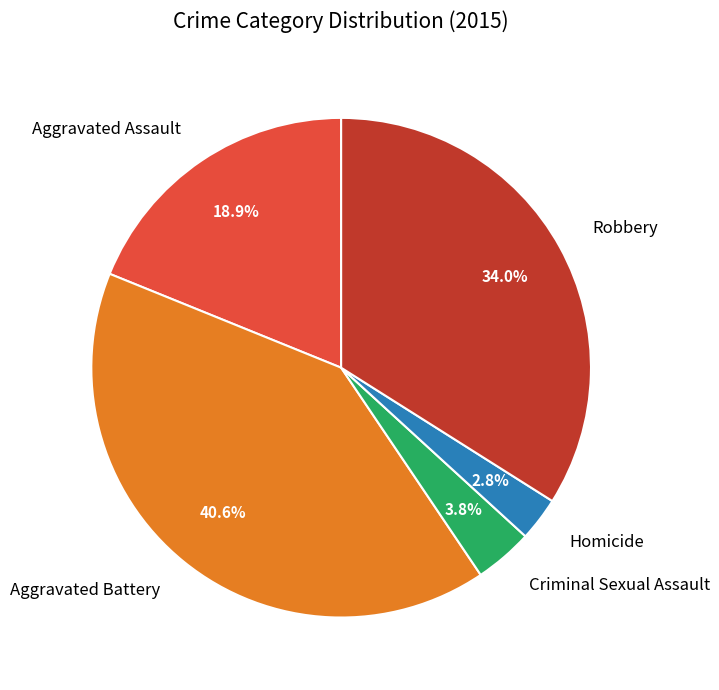

True or false: Robbery accounts for 20% of the total.

False